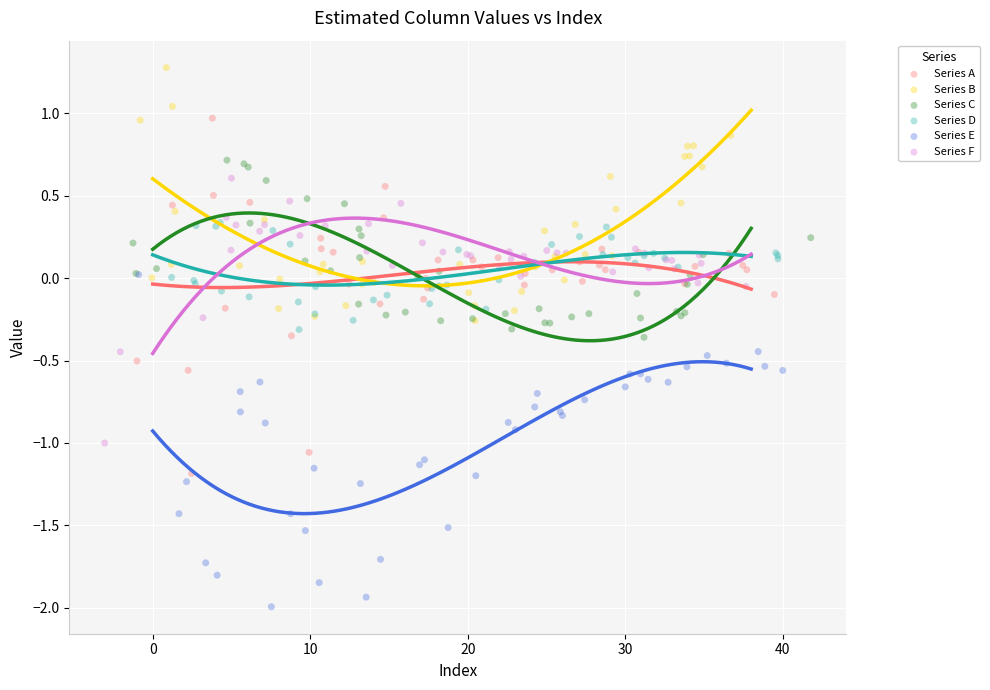

Which series contains the highest Y value?

Series B